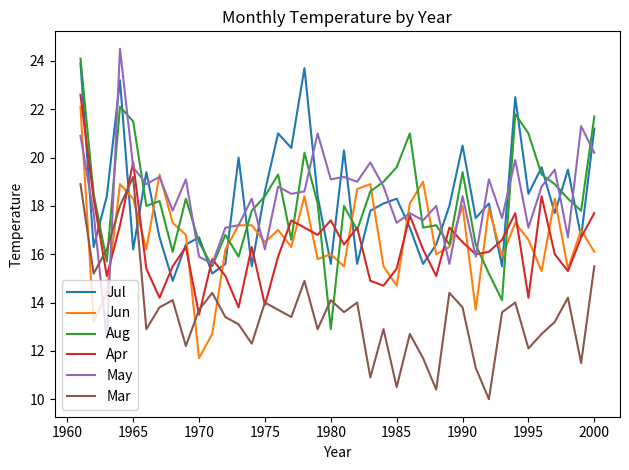

What is the highest value of the Jun series?

22.1